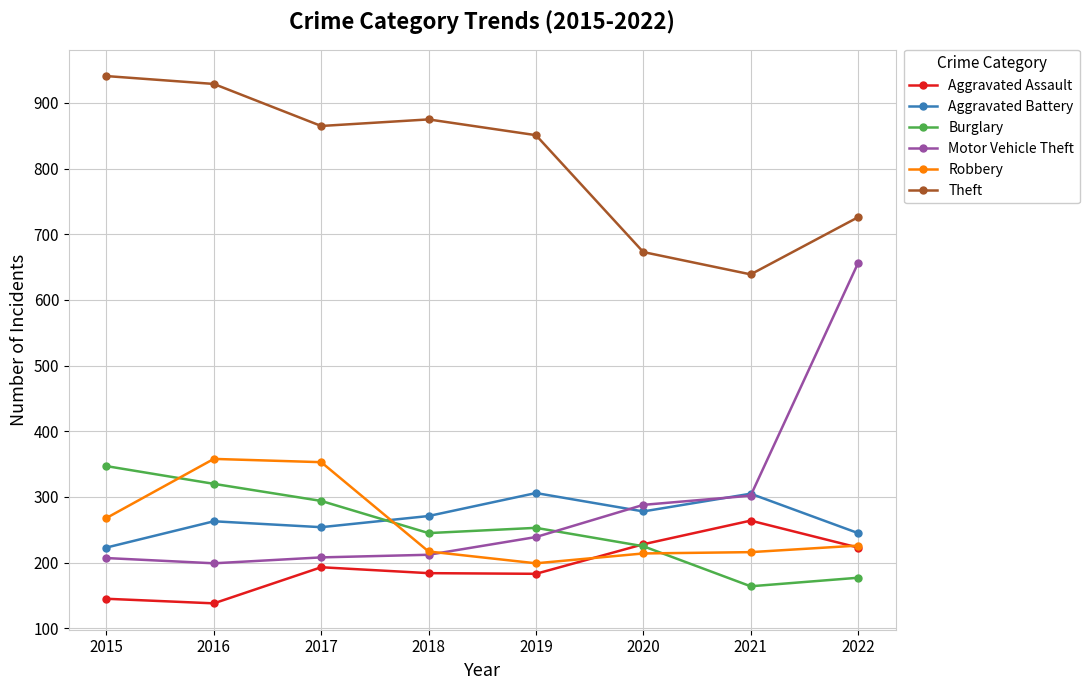

What is the value of the Motor Vehicle Theft point at the 8th from the left?

656